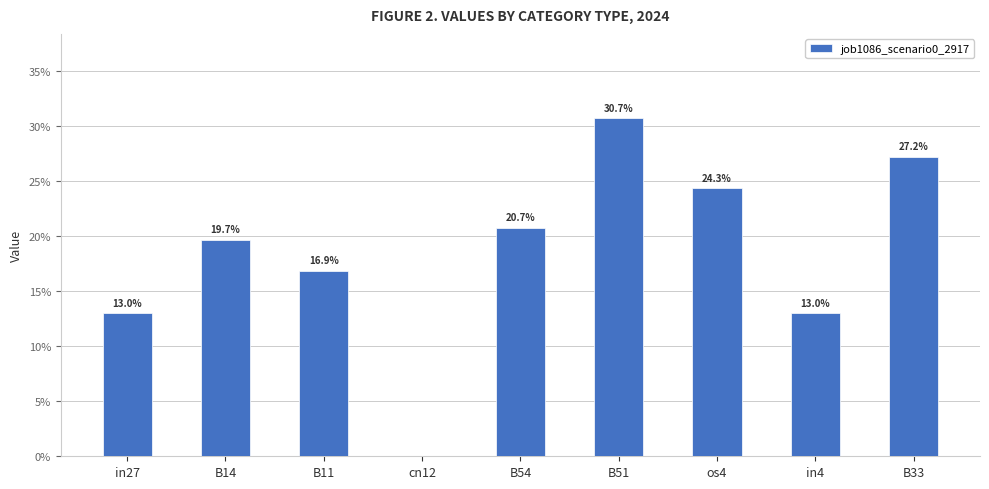

Are the bars horizontal?

No